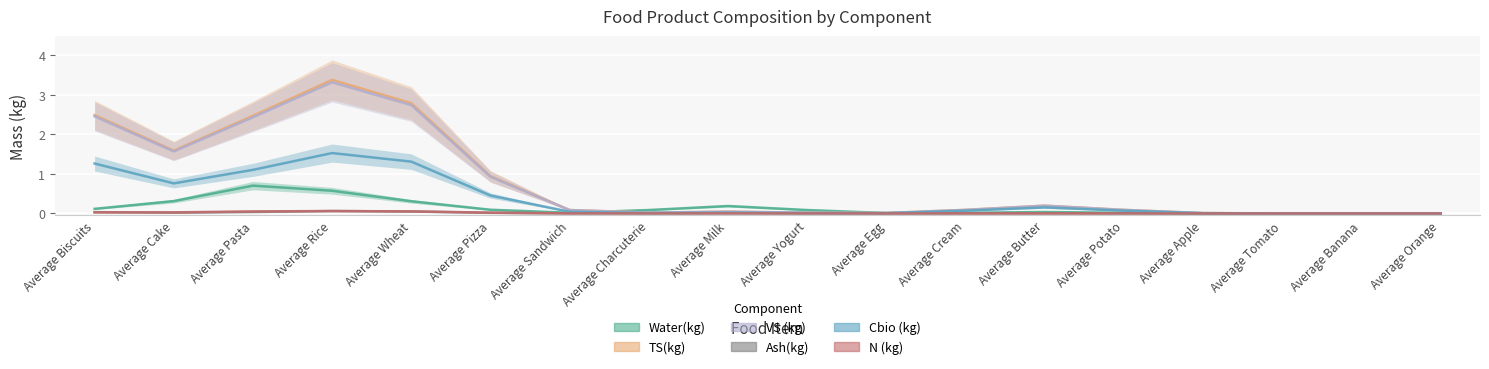

Is the value of Cbio (kg) at Average Pizza greater than the value of TS(kg) at Average Pasta?

No